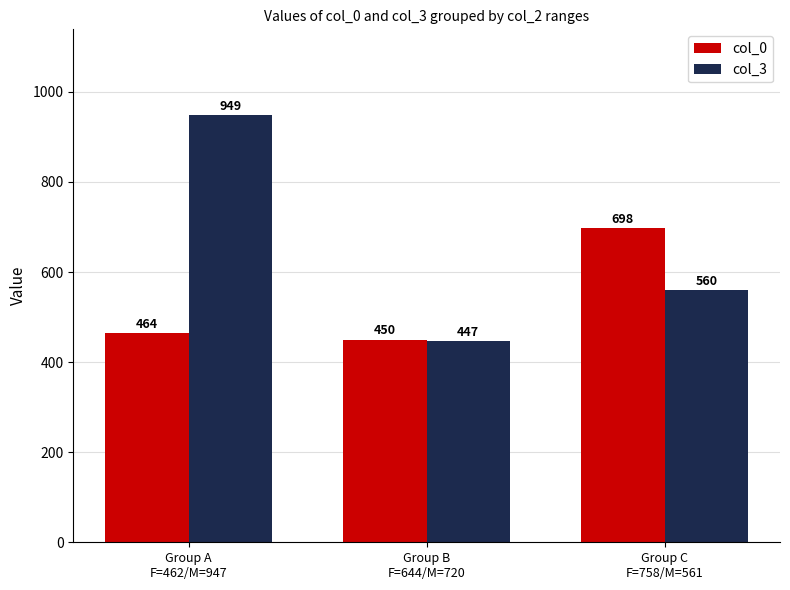

True or false: col_3 has a value of 560 at Group C
F=758/M=561.

True